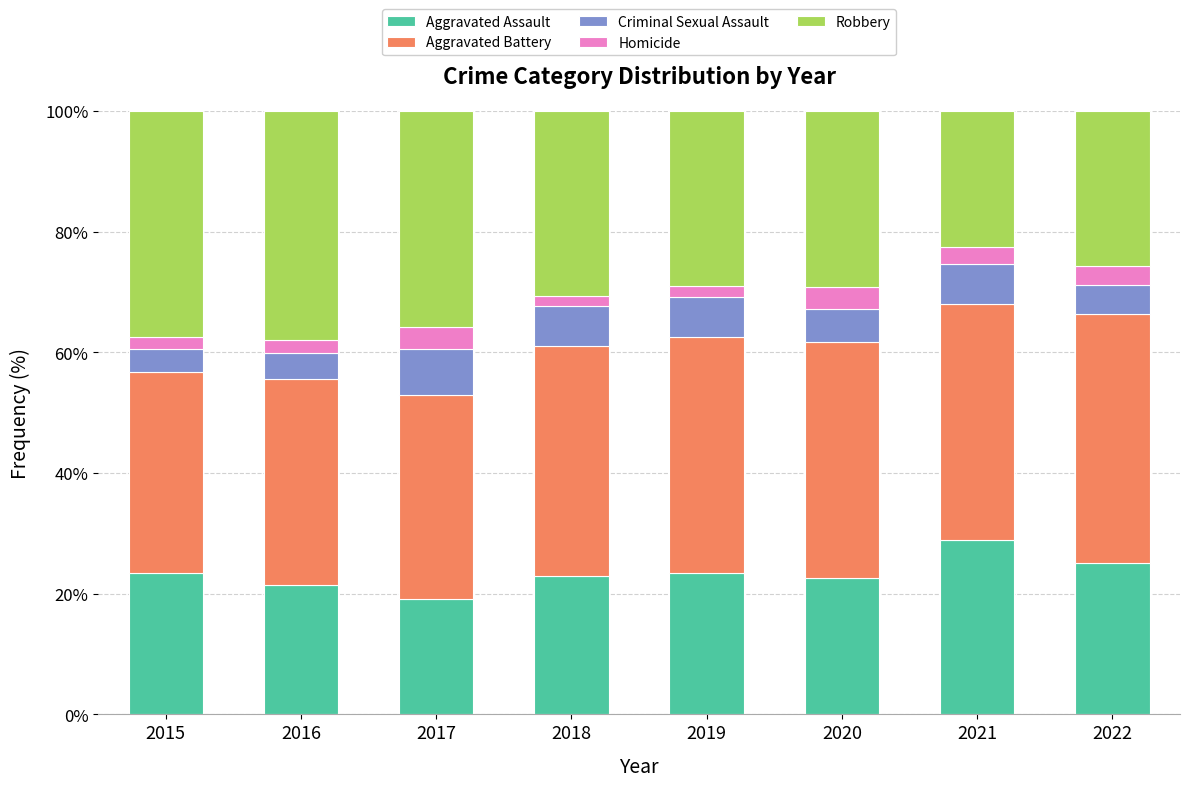

How many series are shown in this chart?

5